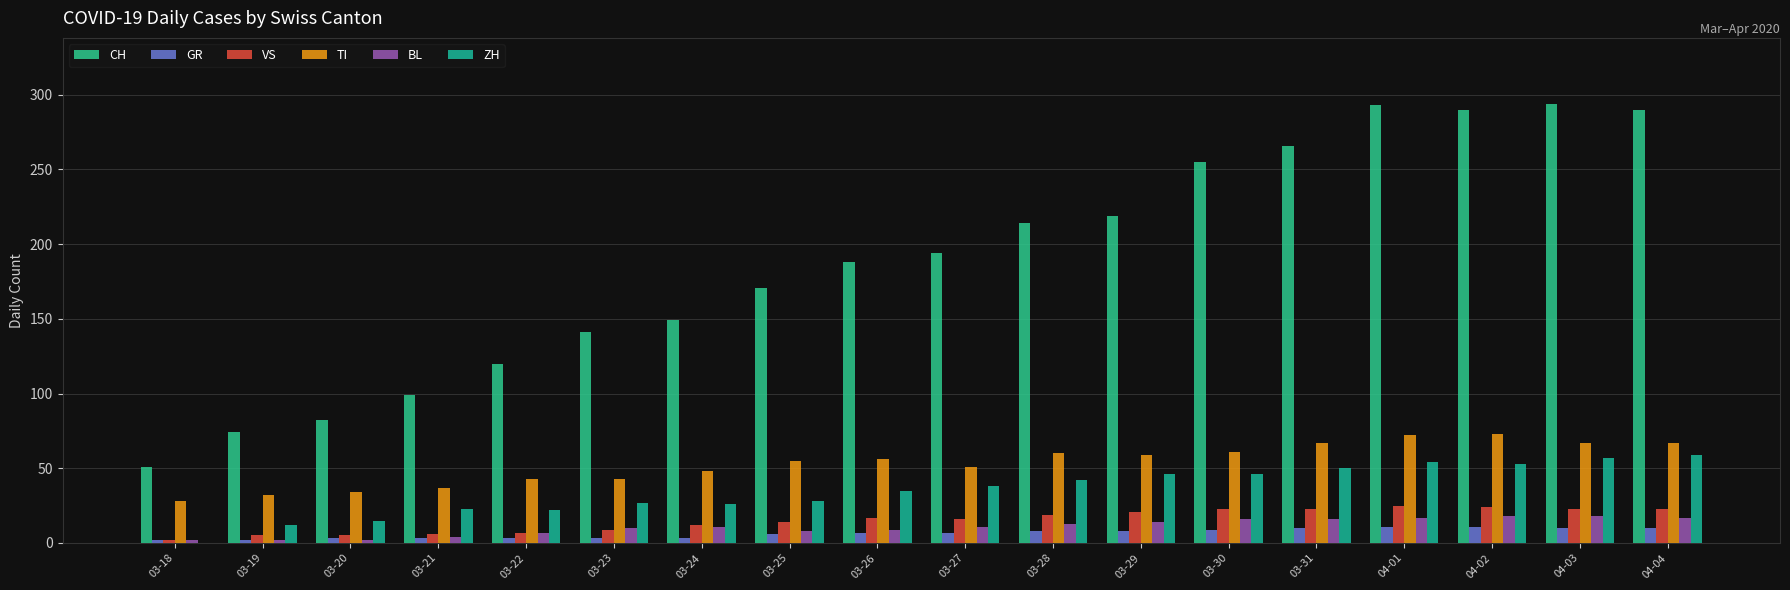

What is the label of the 14th bar from the right?

03-22